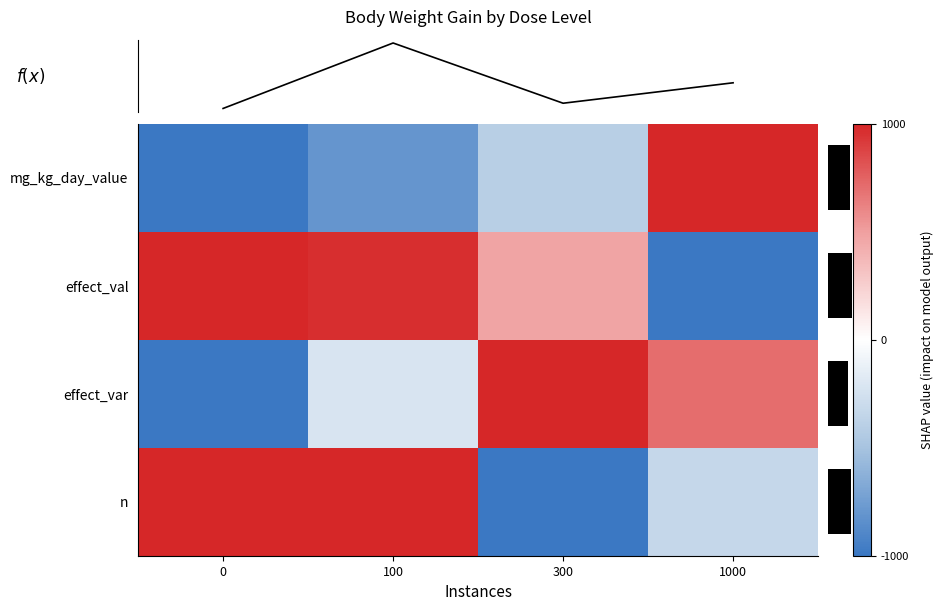

How many values in the effect_val series are below 0?

1